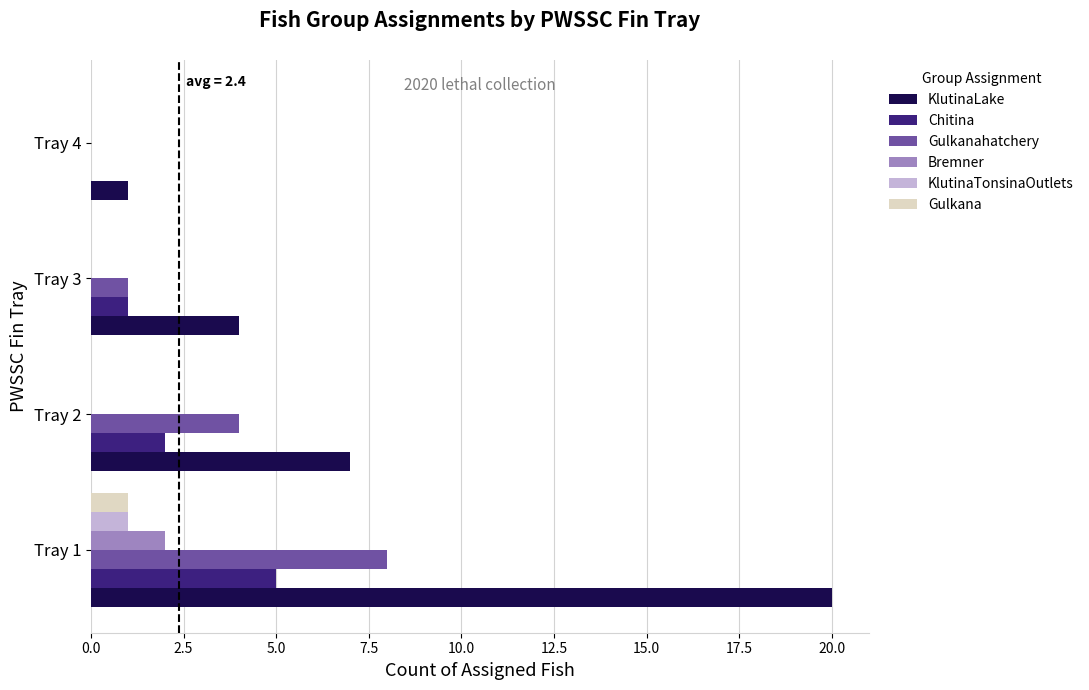

Which series has the largest range (max minus min)?

KlutinaLake